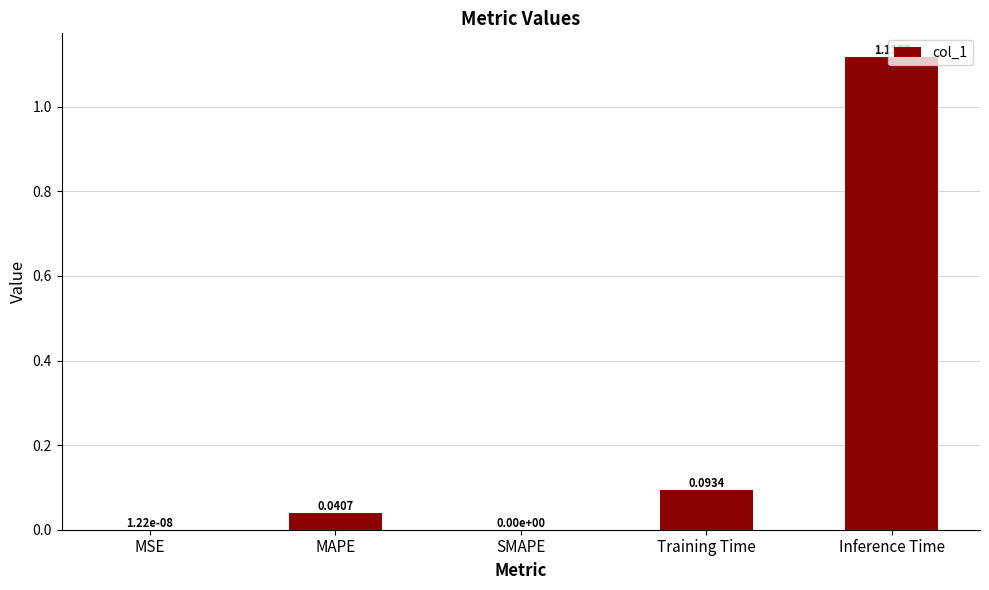

The chart shows a value of 0.0 at MSE. True or false?

True